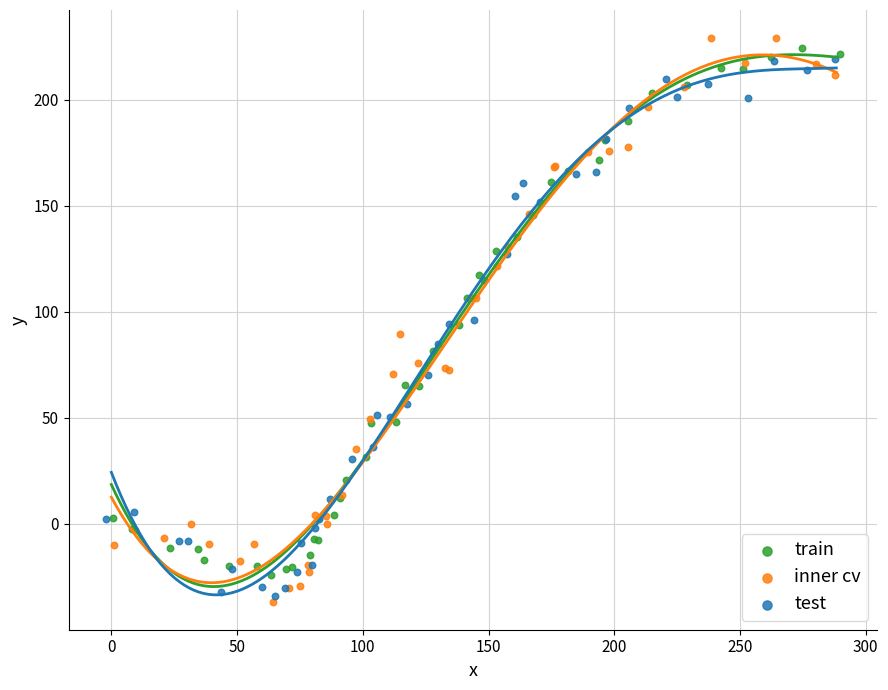

Which series reaches the maximum Y coordinate?

inner cv